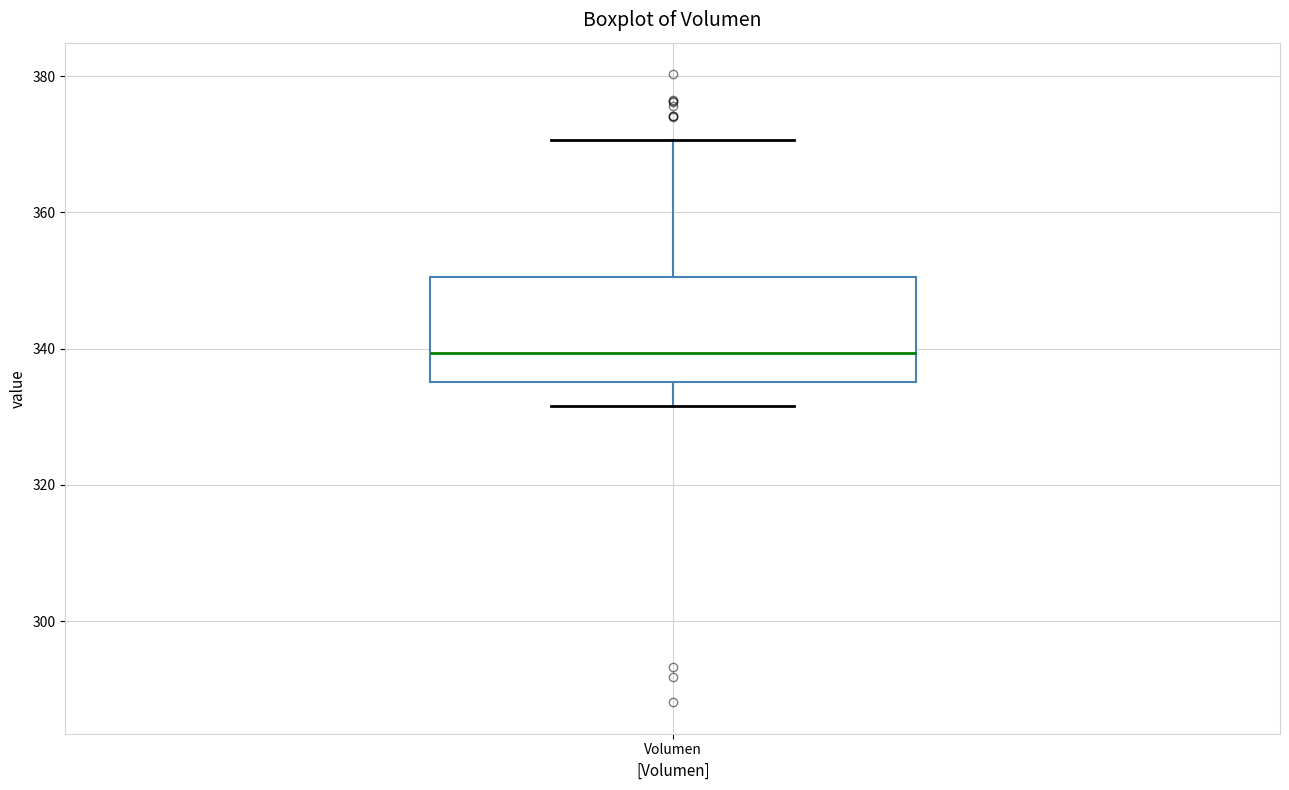

Transcribe this box plot: give where the median line is, the range the box spans, and where the two whiskers end, as read against the y-axis. The values are not printed on the chart, so give them approximately, as read against the axis.

median 340, box 336 to 350, whiskers 332 to 370